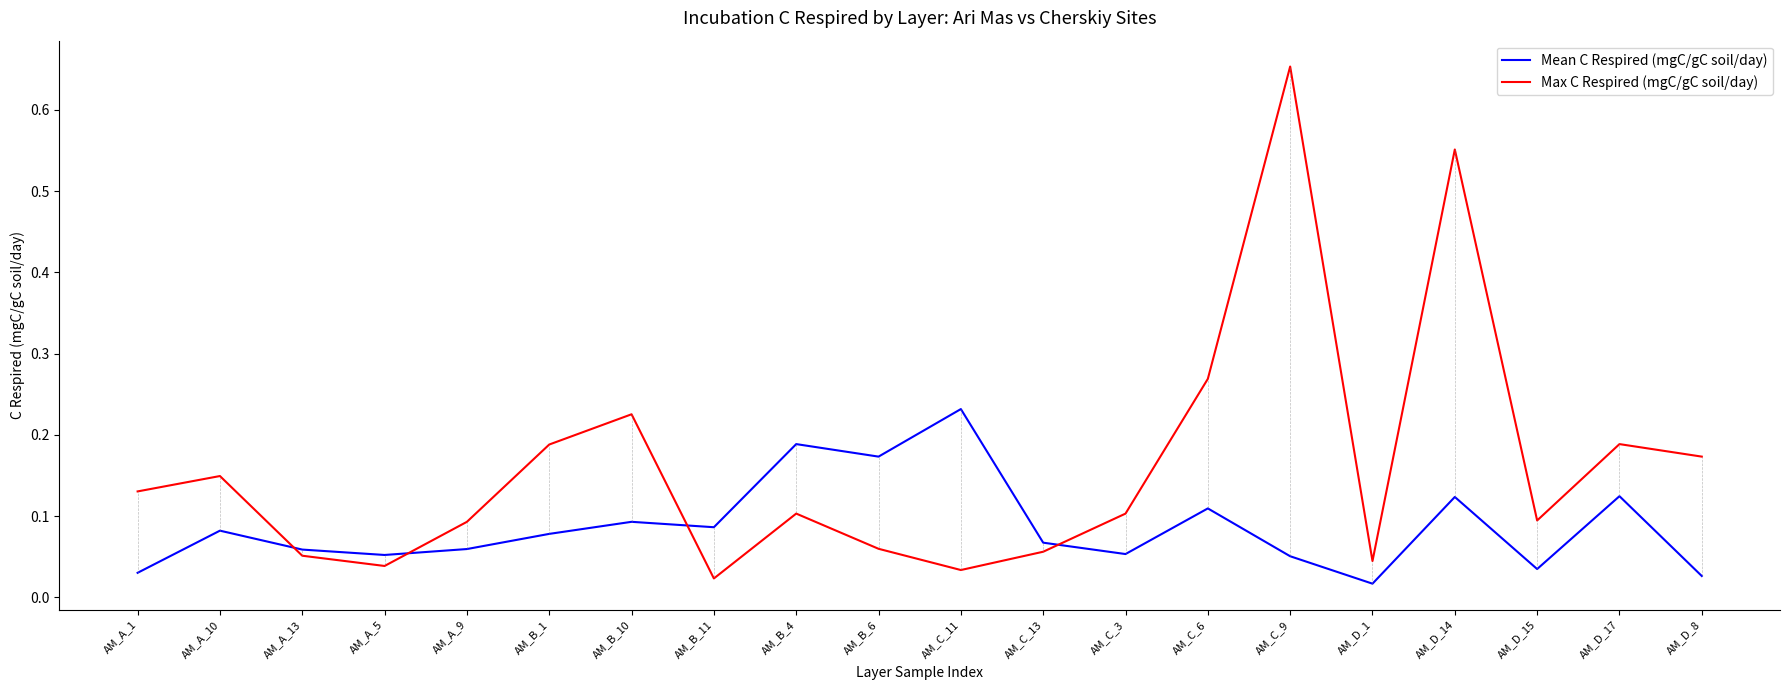

How many categories are shown in the chart?

20